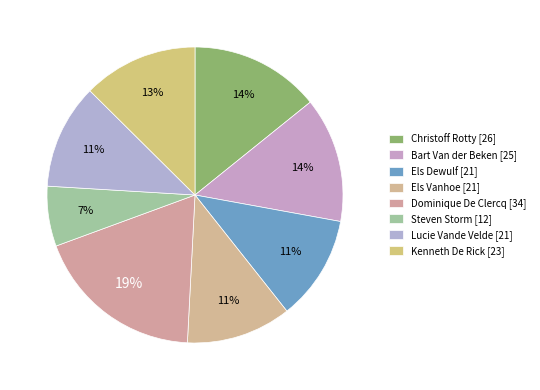

Is there a majority slice in this chart?

No